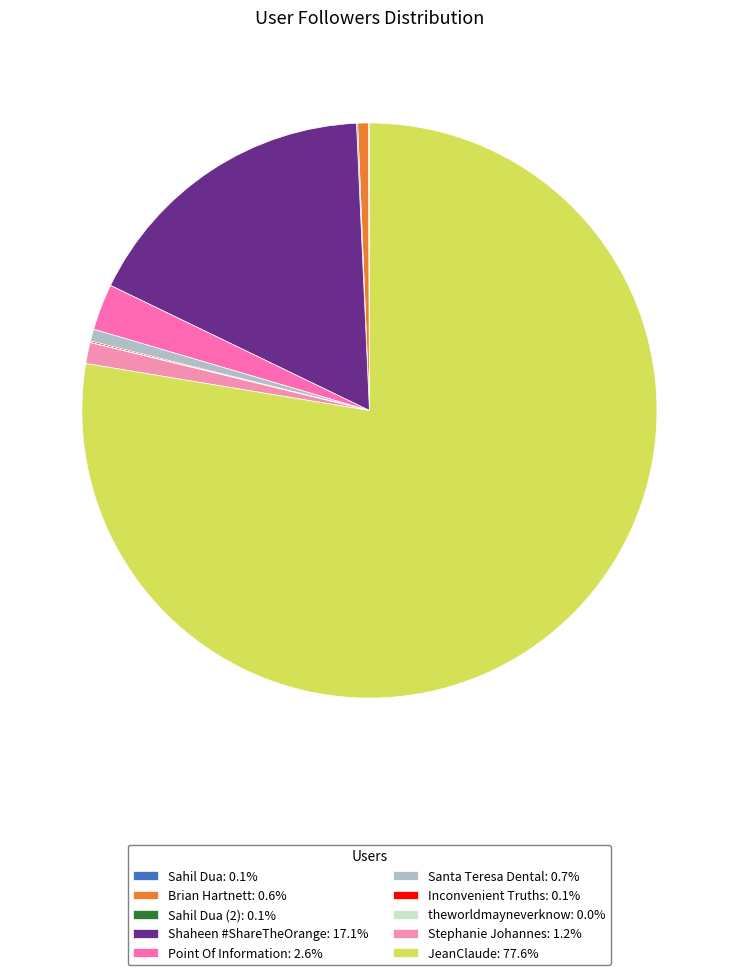

To the nearest percent, what is the difference between the largest and smallest slice percentages?

78%